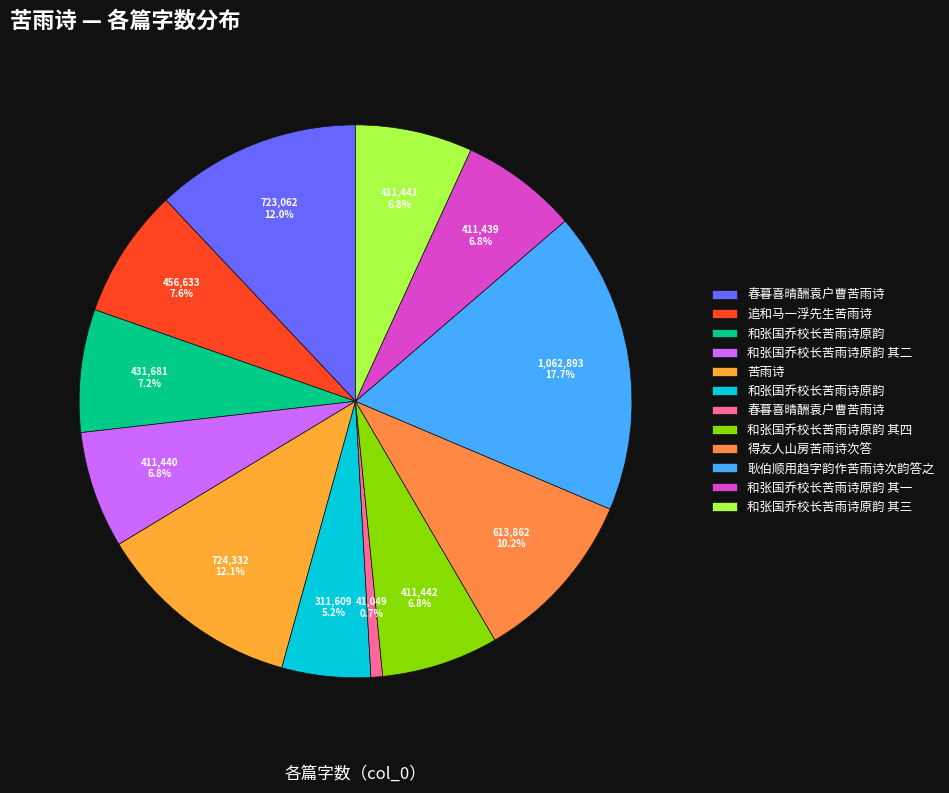

Rank the categories by value from lowest to highest.

春暮喜晴酬袁户曹苦雨诗, 和张国乔校长苦雨诗原韵, 和张国乔校长苦雨诗原韵 其一, 和张国乔校长苦雨诗原韵 其二, 和张国乔校长苦雨诗原韵 其三, 和张国乔校长苦雨诗原韵 其四, 和张国乔校长苦雨诗原韵, 追和马一浮先生苦雨诗, 得友人山房苦雨诗次答, 春暮喜晴酬袁户曹苦雨诗, 苦雨诗, 耿伯顺用趋字韵作苦雨诗次韵答之